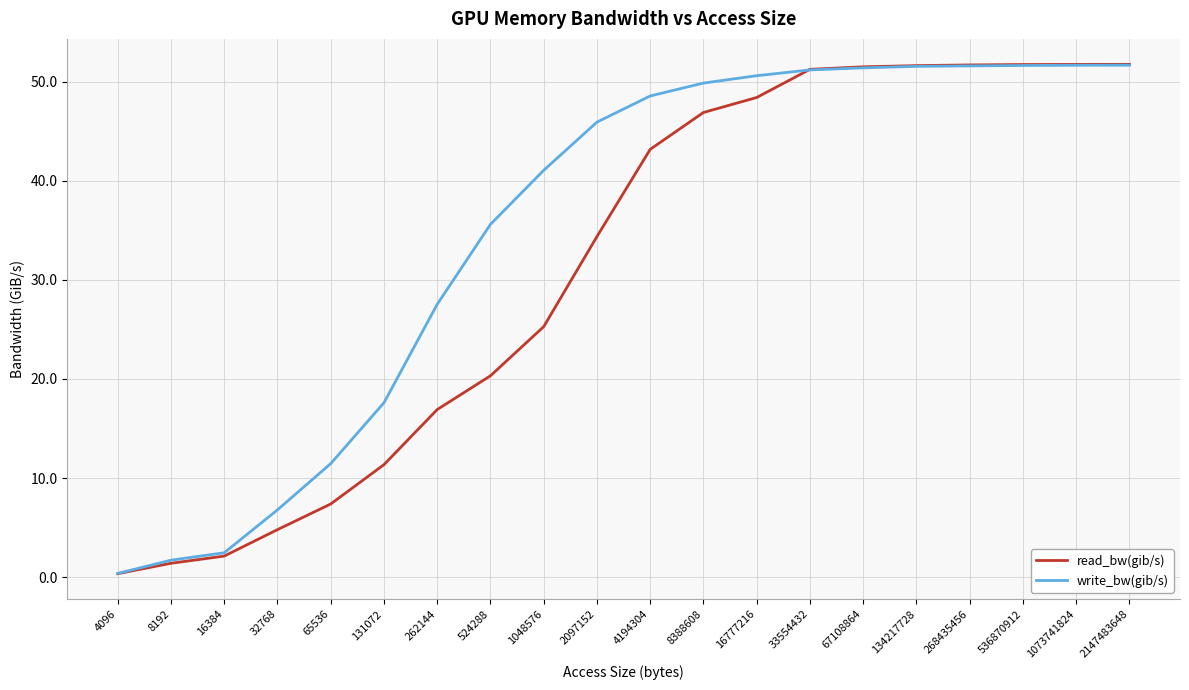

What is the maximum value shown in the chart?

51.8